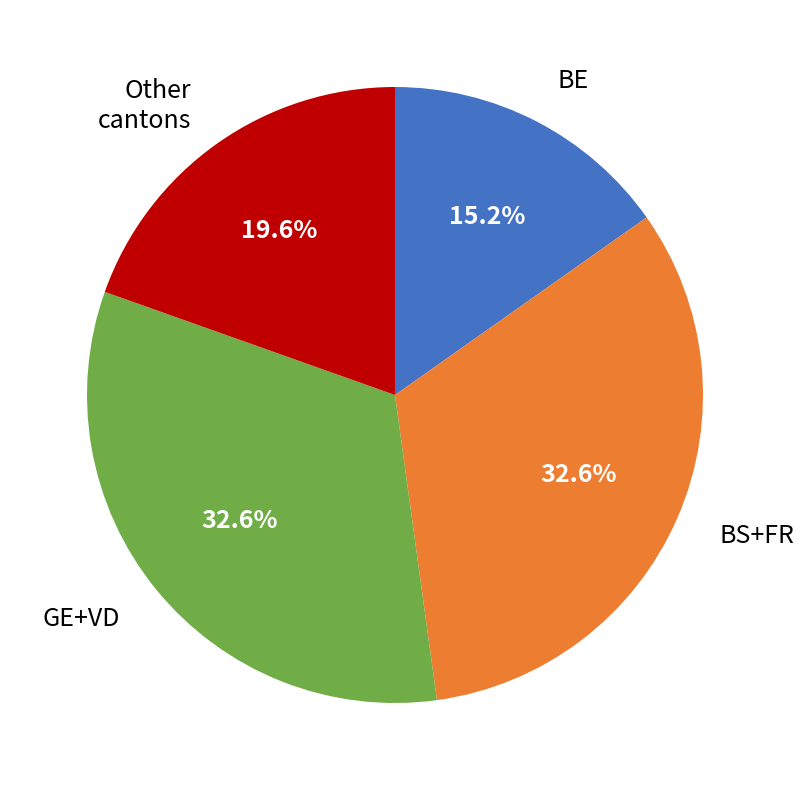

Is there any slice that represents more than half of the pie?

No